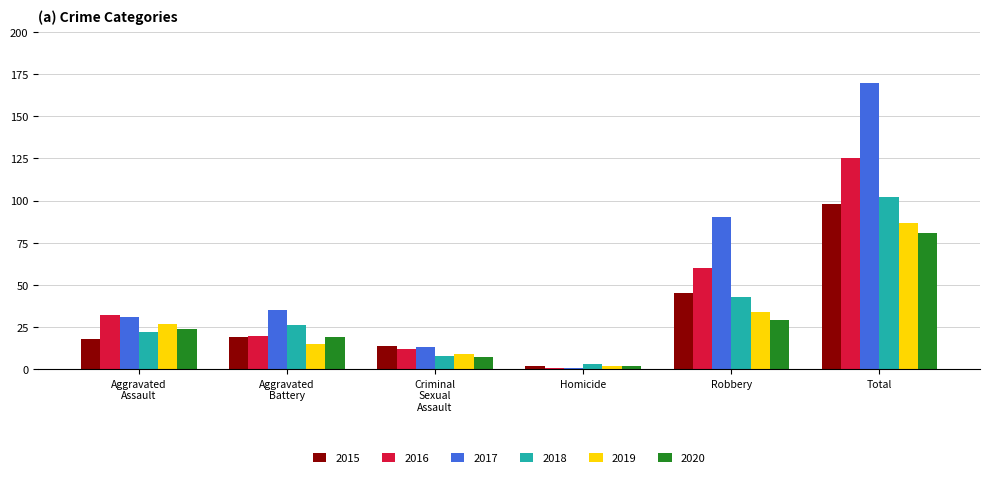

How many bars are there in each group?

6